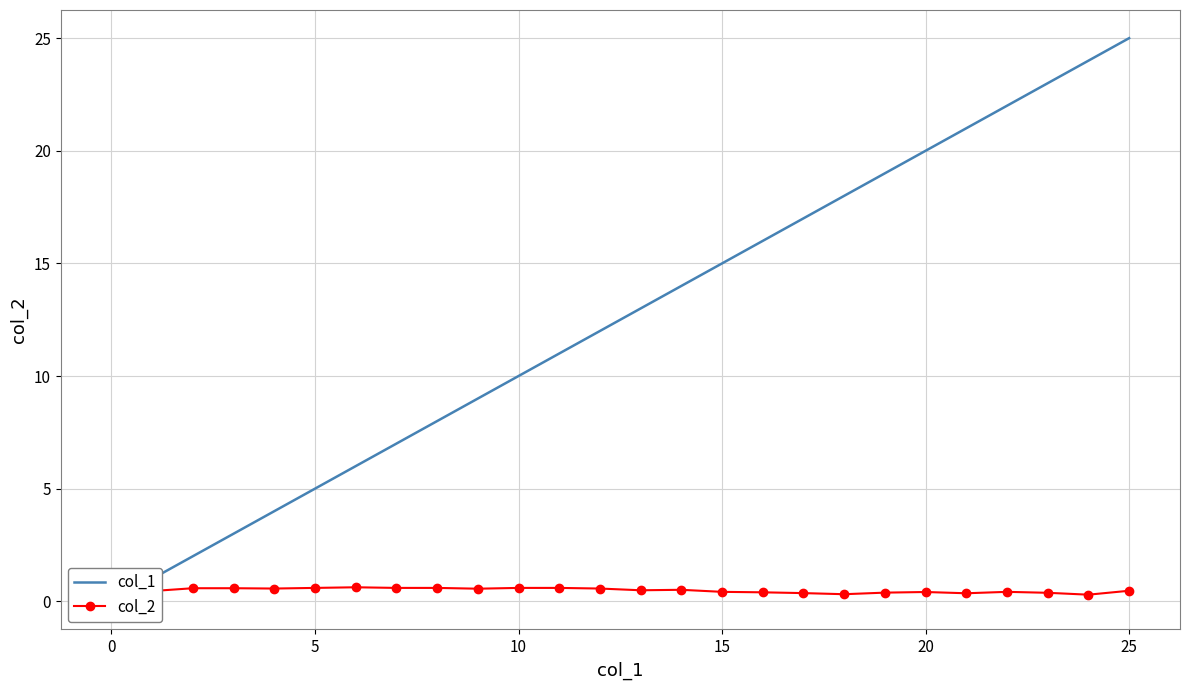

What is the approximate value of col_1 at 17?

17.0